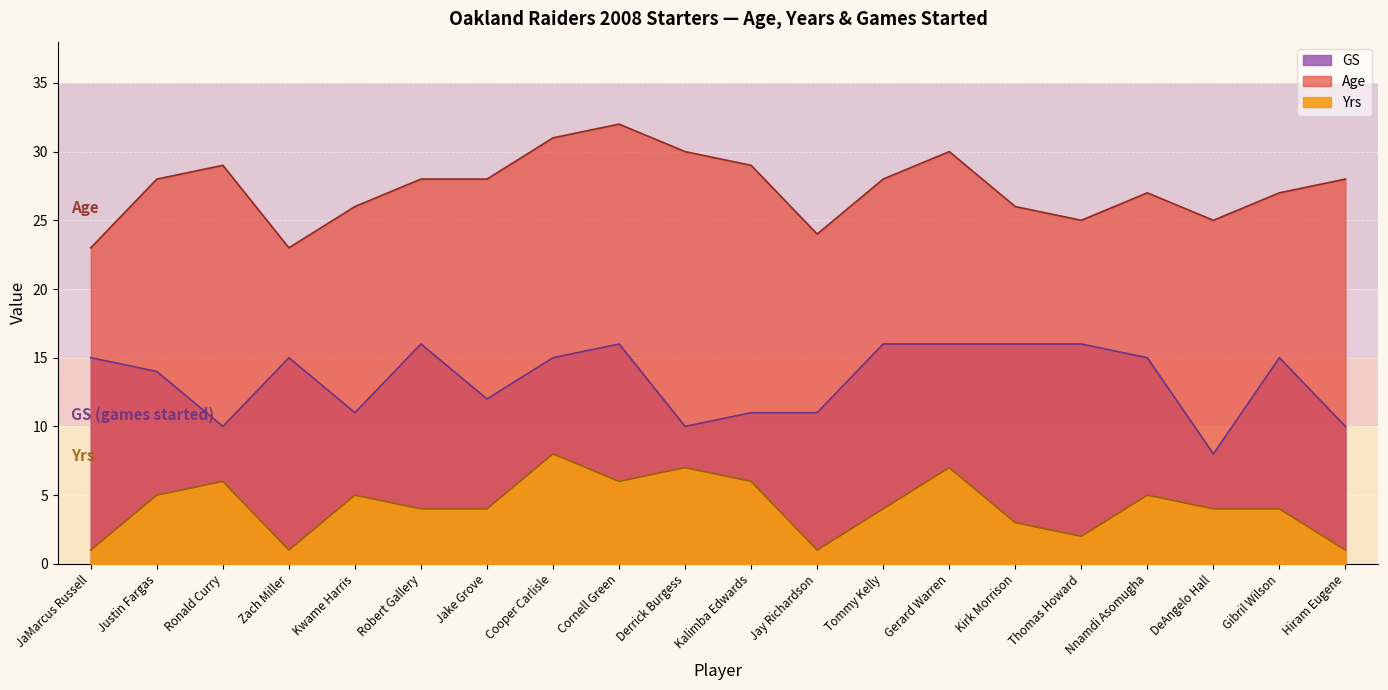

Where is the first local minimum for GS?

Ronald Curry